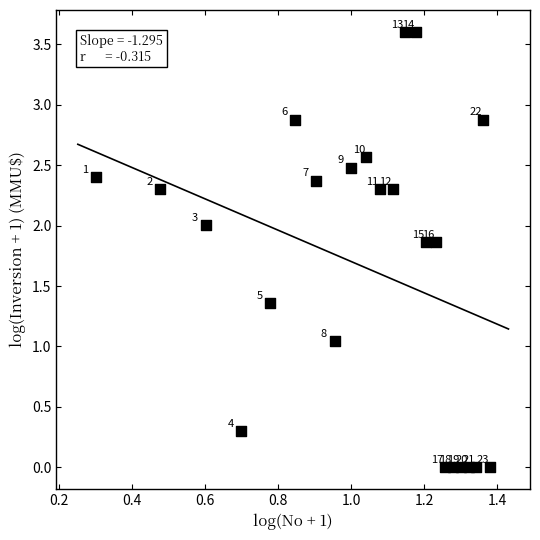

What is the range of Y values (max minus min)?

3.6